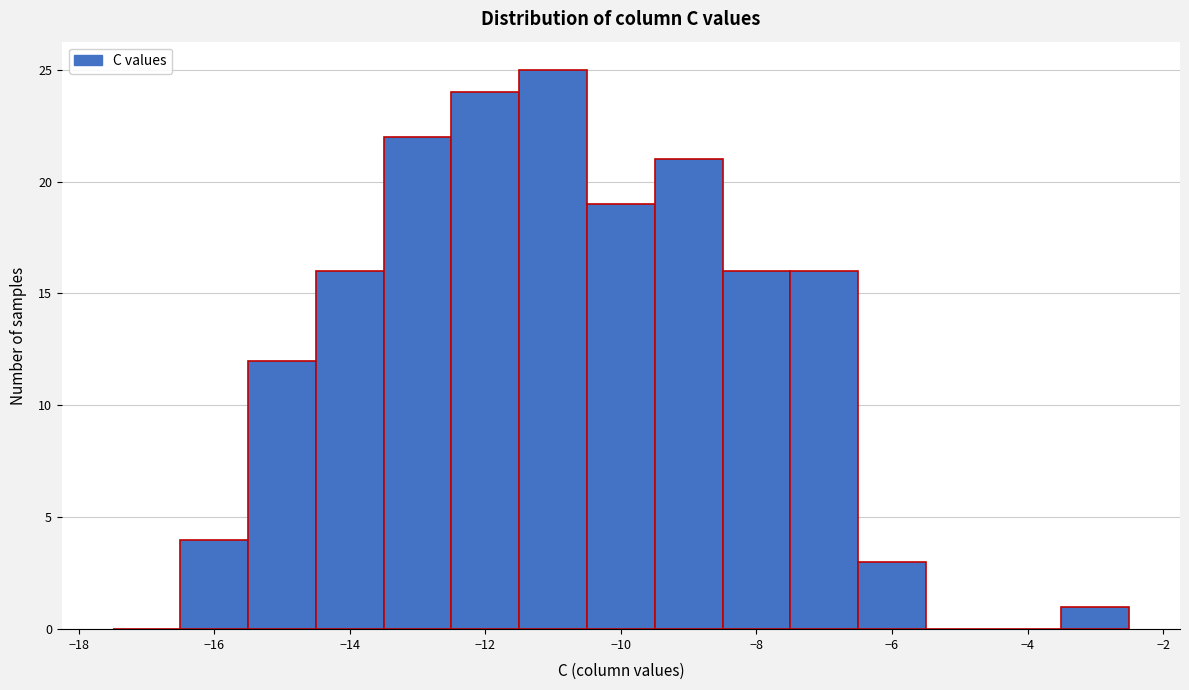

Reading left to right, transcribe this chart: for each bar, give the range it covers on the x-axis and its height. Neither the bar edges nor the heights are printed on the chart, so give them approximately, as read against the axes.

-17.5 to -16.5: 0
-16.5 to -15.5: 4
-15.5 to -14.5: 12
-14.5 to -13.5: 16
-13.5 to -12.5: 22
-12.5 to -11.5: 24
-11.5 to -10.5: 25
-10.5 to -9.5: 19
-9.5 to -8.5: 21
-8.5 to -7.5: 16
-7.5 to -6.5: 16
-6.5 to -5.5: 3
-5.5 to -4.5: 0
-4.5 to -3.5: 0
-3.5 to -2.5: 1